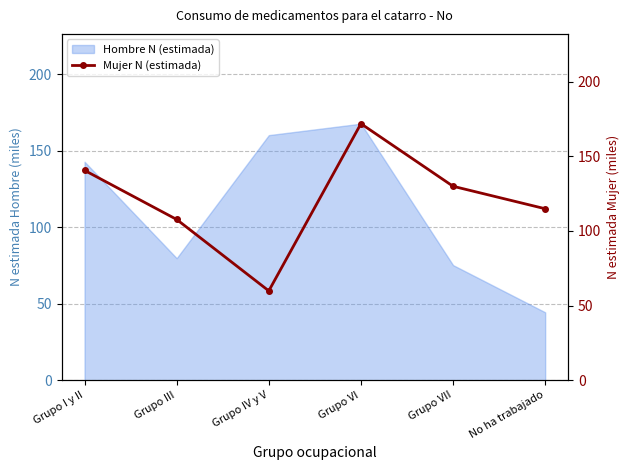

Is it true that the value at Grupo VII is 179.4?

False